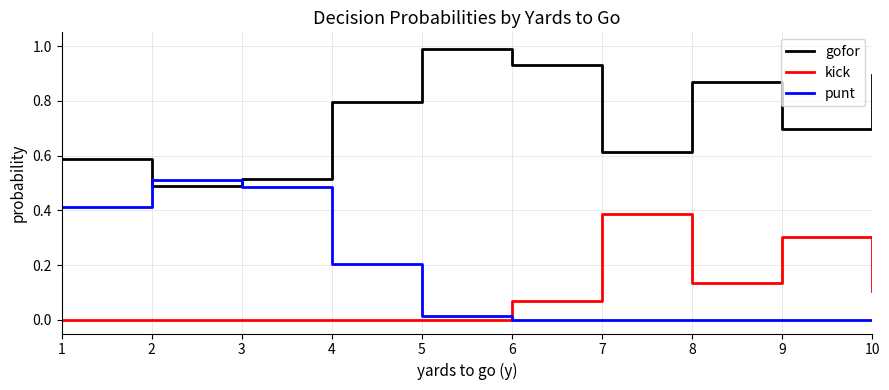

Where do gofor and punt first cross each other?

1 and 2